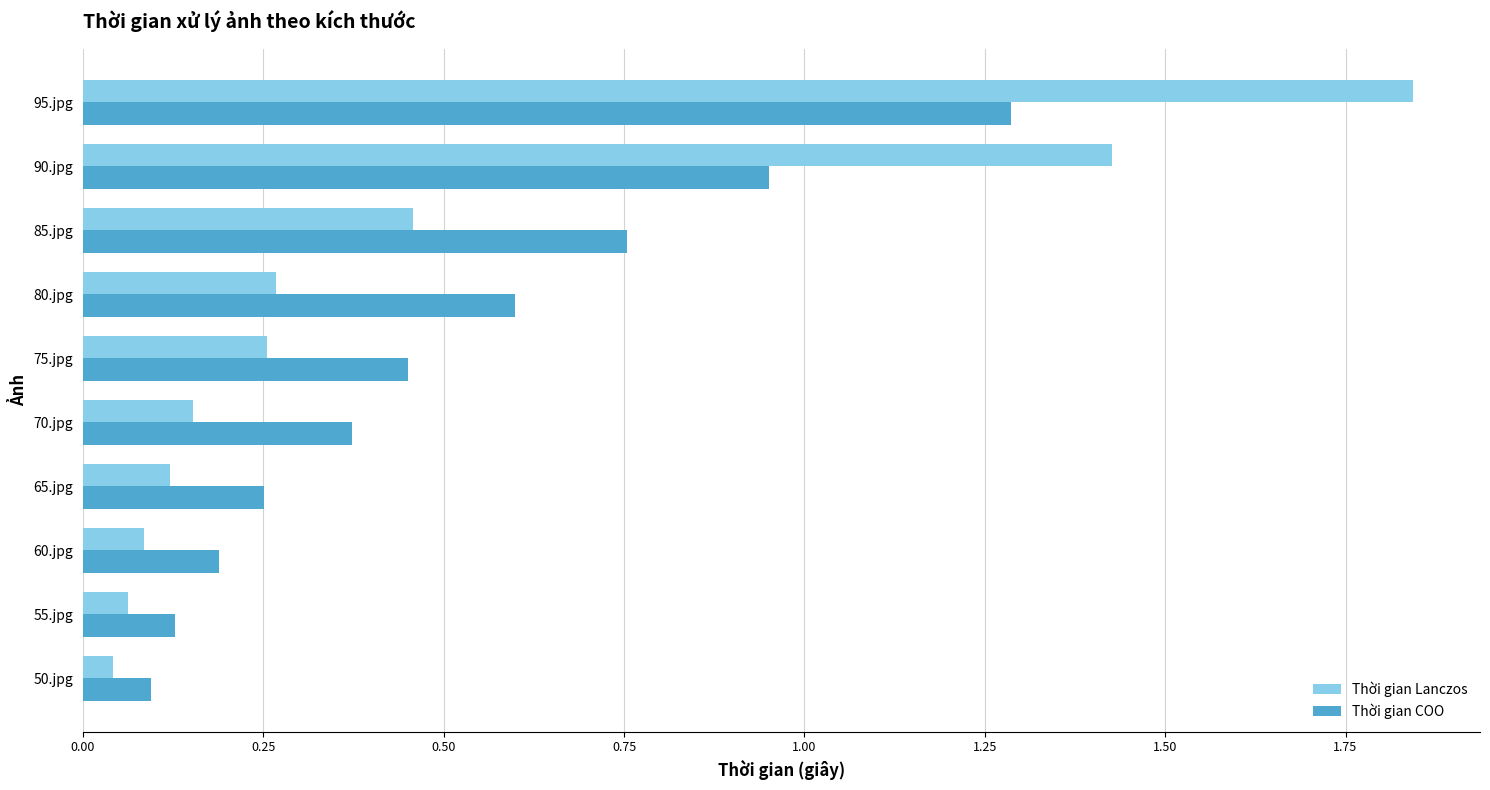

At how many categories does at least one series exceed 1?

2